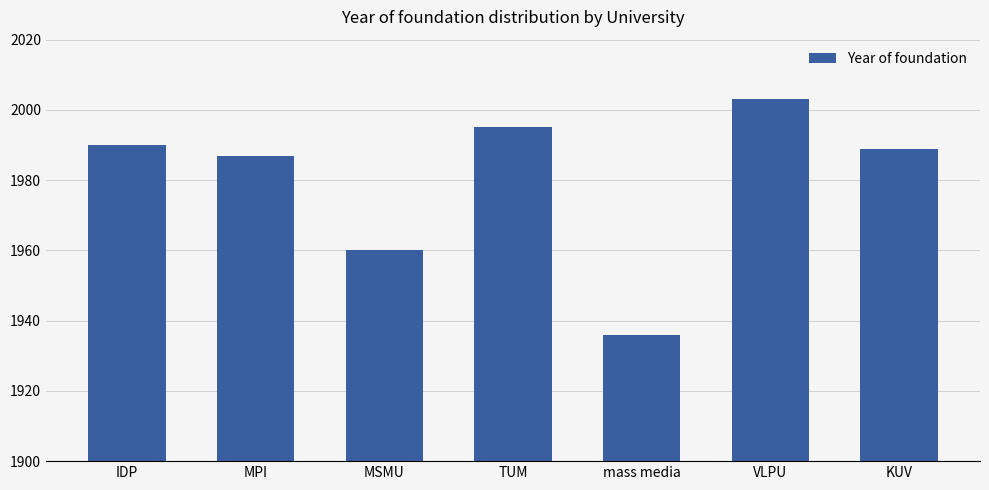

Count the number of data series in this chart.

1